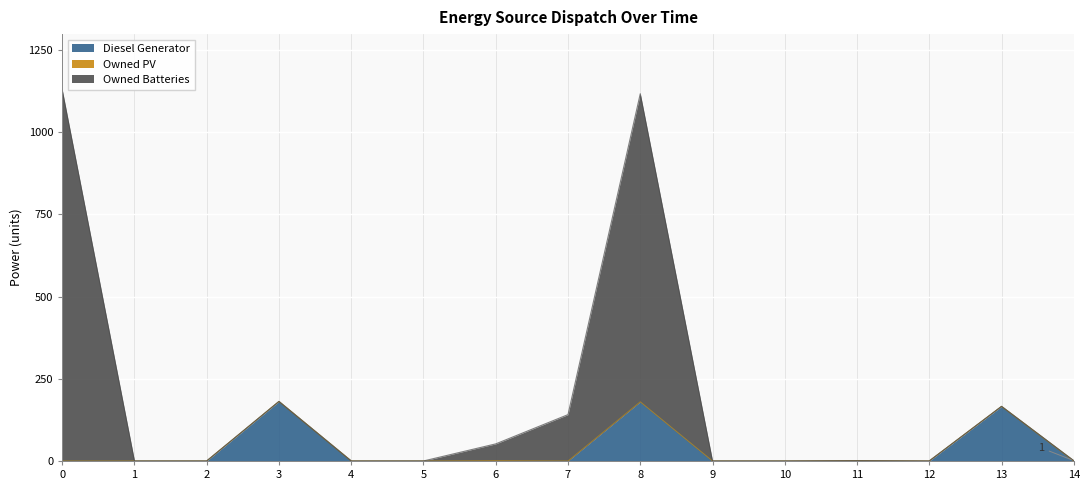

What is the highest value of the Diesel Generator series?

181